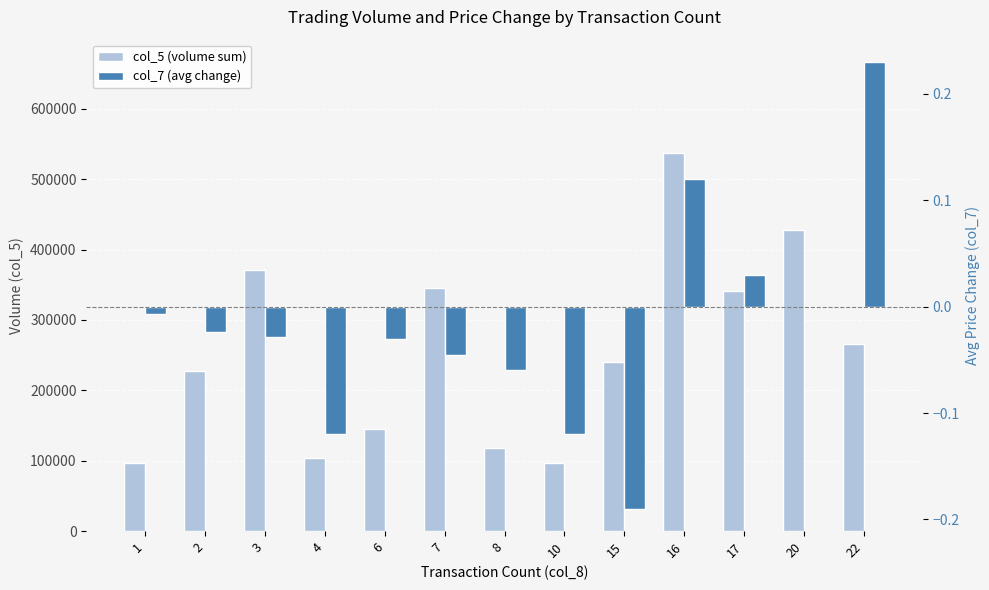

What is the spread (max minus min) of values at 16?

536999.9